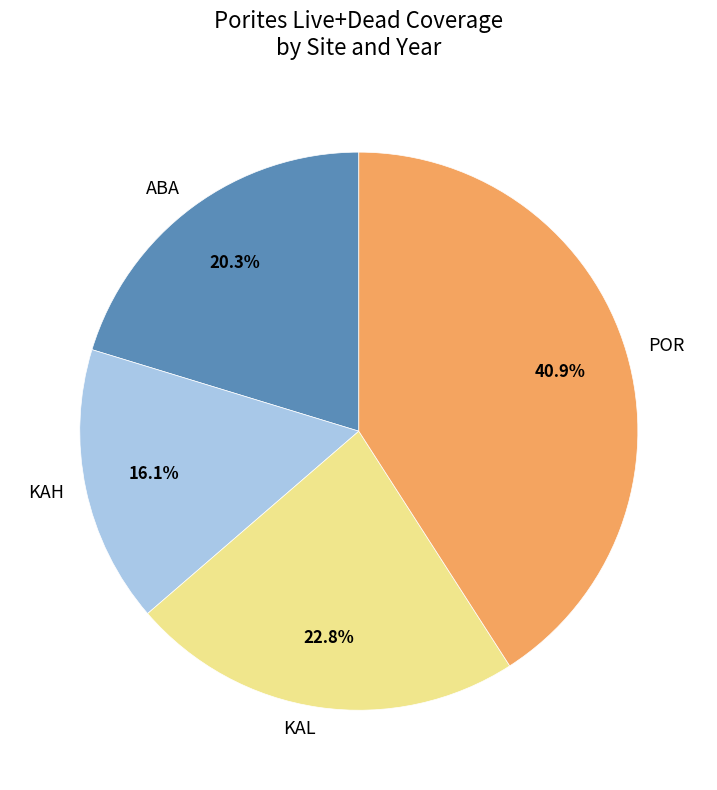

What is the smallest slice in the pie chart?

KAH